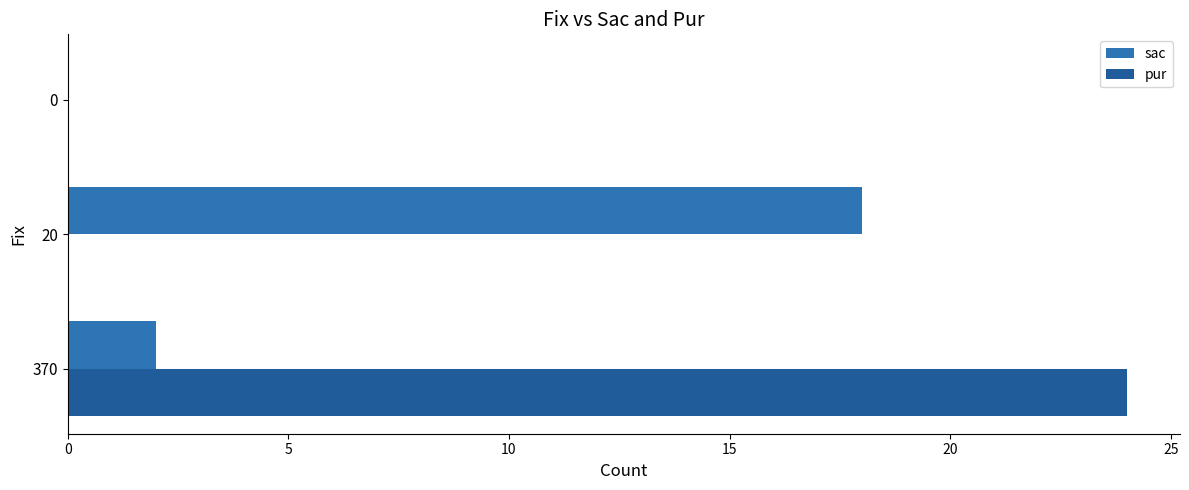

The value of pur at 370 is 24. True or false?

True